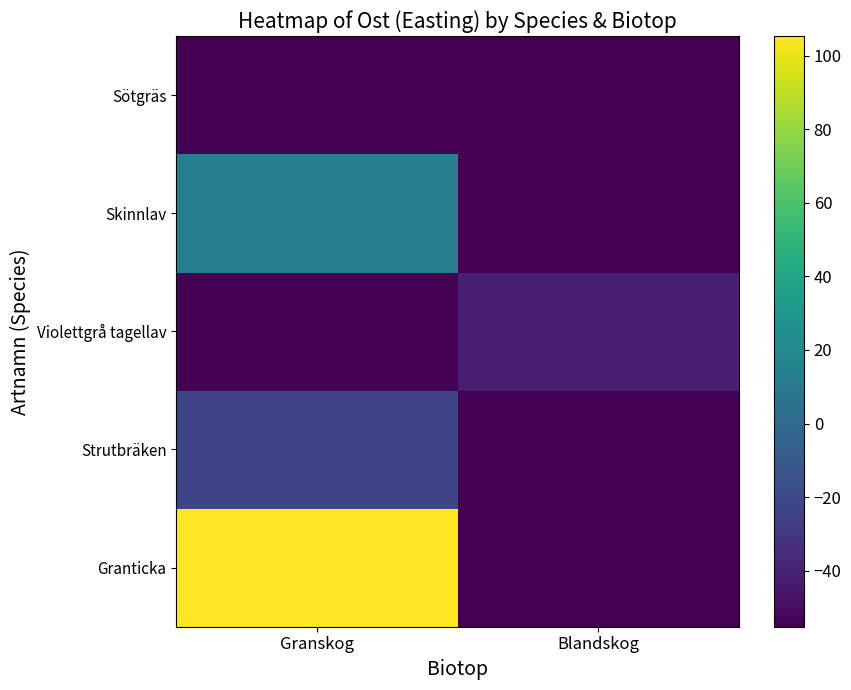

Reading right to left, extract all data points from this chart.

Granticka: Blandskog=-55.3	Granskog=105.4
Strutbräken: Blandskog=-55.3	Granskog=-22.0
Violettgrå tagellav: Blandskog=-41.7	Granskog=-55.3
Skinnlav: Blandskog=-55.3	Granskog=13.5
Sötgräs: Blandskog=-55.3	Granskog=-55.3